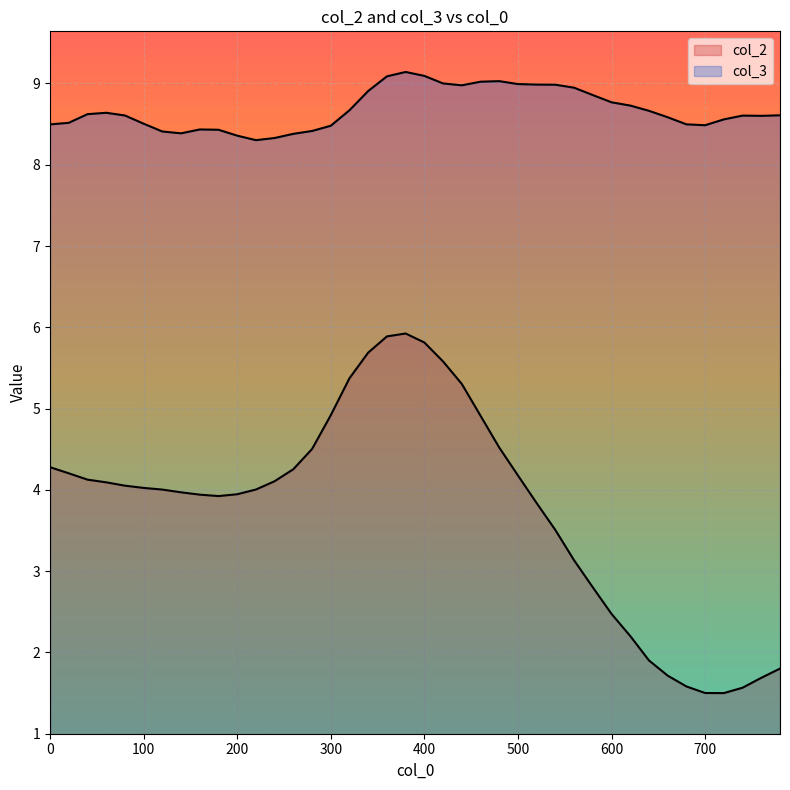

What are all the series names shown in the legend?

col_2, col_3